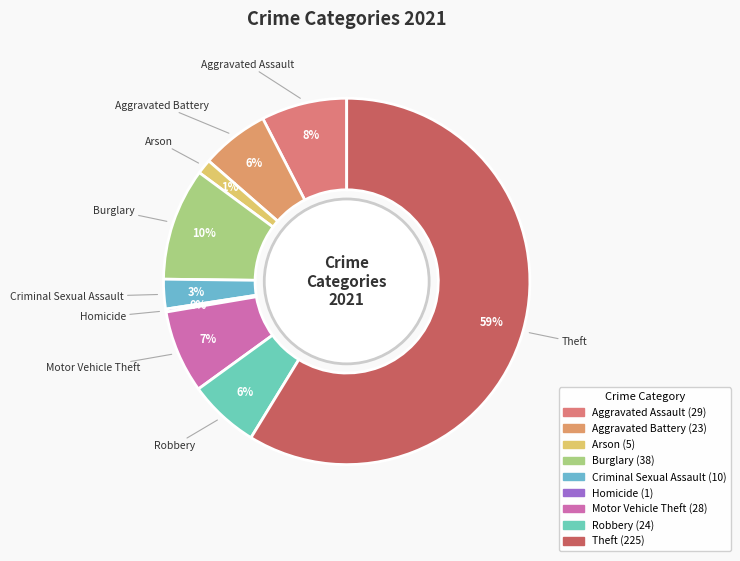

Between Arson and Robbery, which is larger?

Robbery